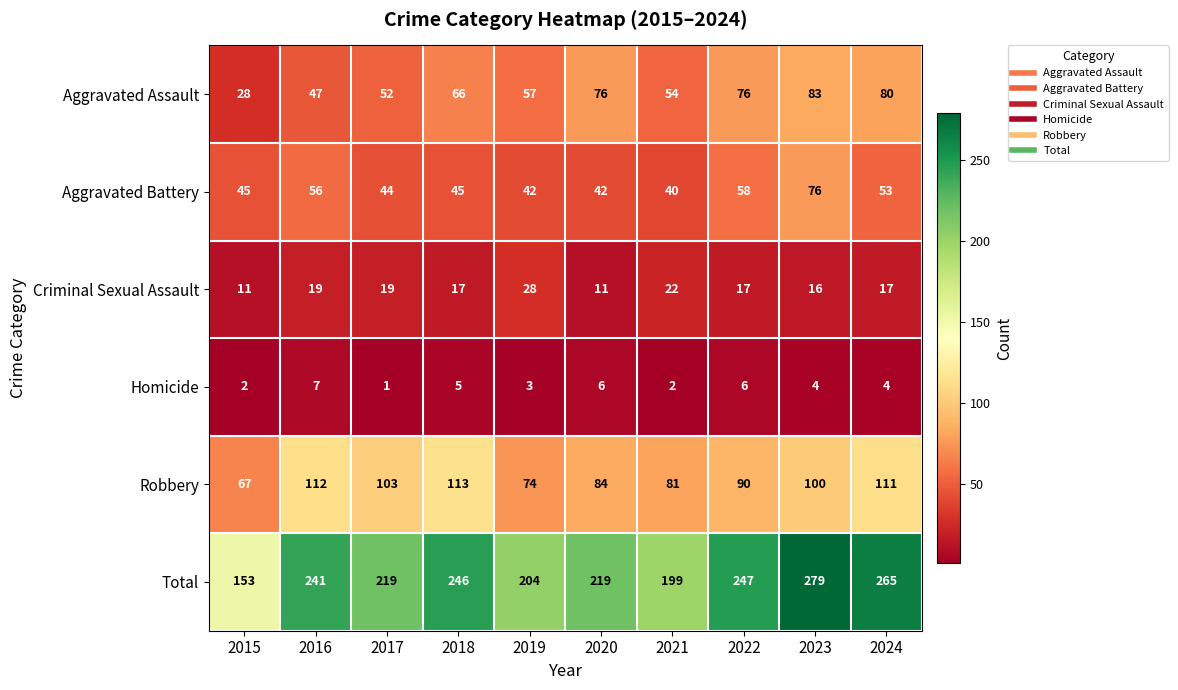

Is it true that Aggravated Battery equals 56 at 2020?

False